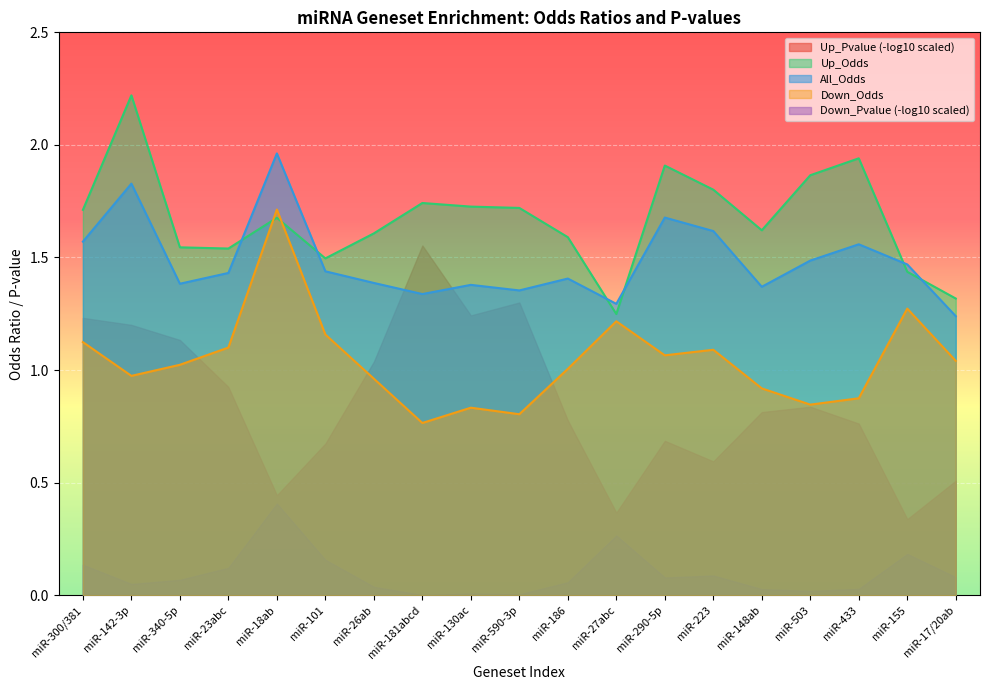

How many times do All_Odds and Up_Odds cross each other?

6